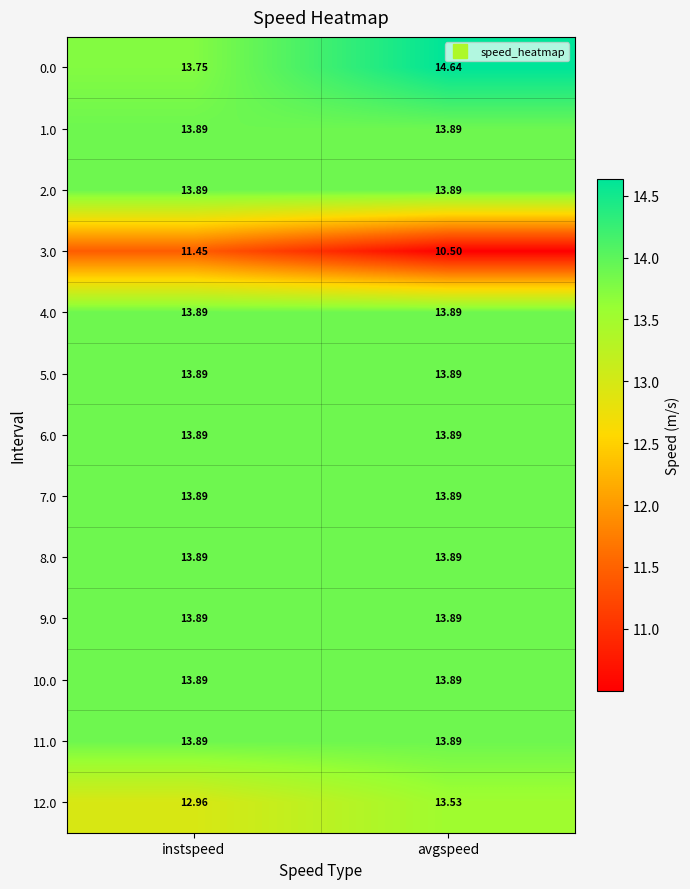

Where is 0.0 nearest to the value 14?

instspeed